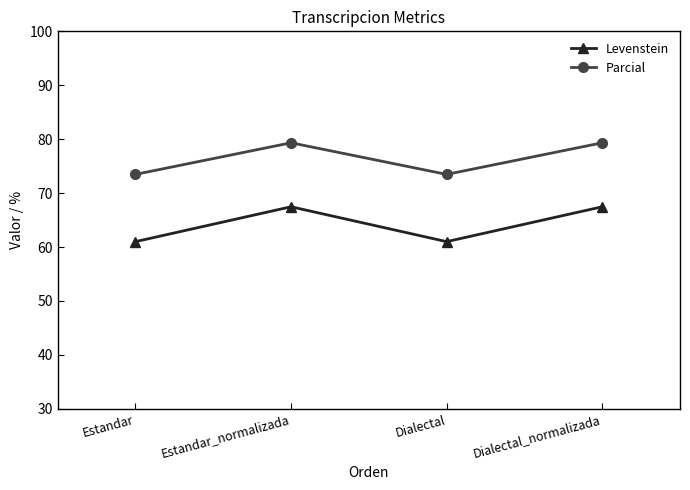

Between Estandar and Estandar_normalizada, which series saw the biggest shift?

Levenstein